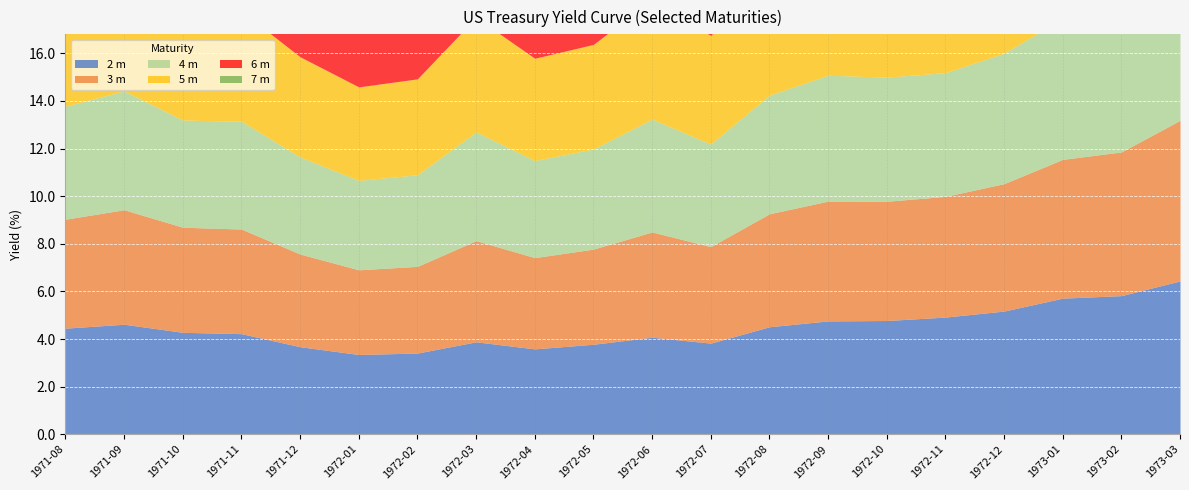

How many series are shown in this chart?

6